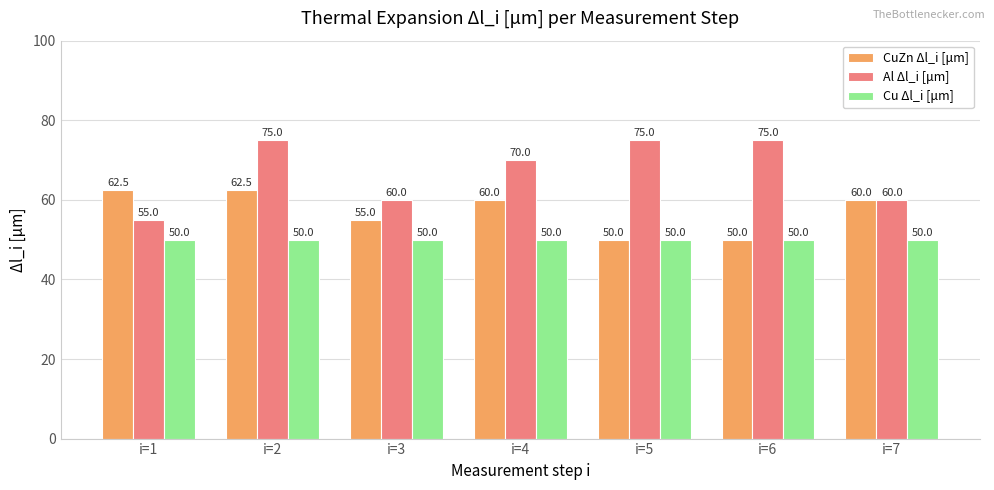

List the series in order of their overall mean, highest first.

Al Δl_i [μm], CuZn Δl_i [μm], Cu Δl_i [μm]